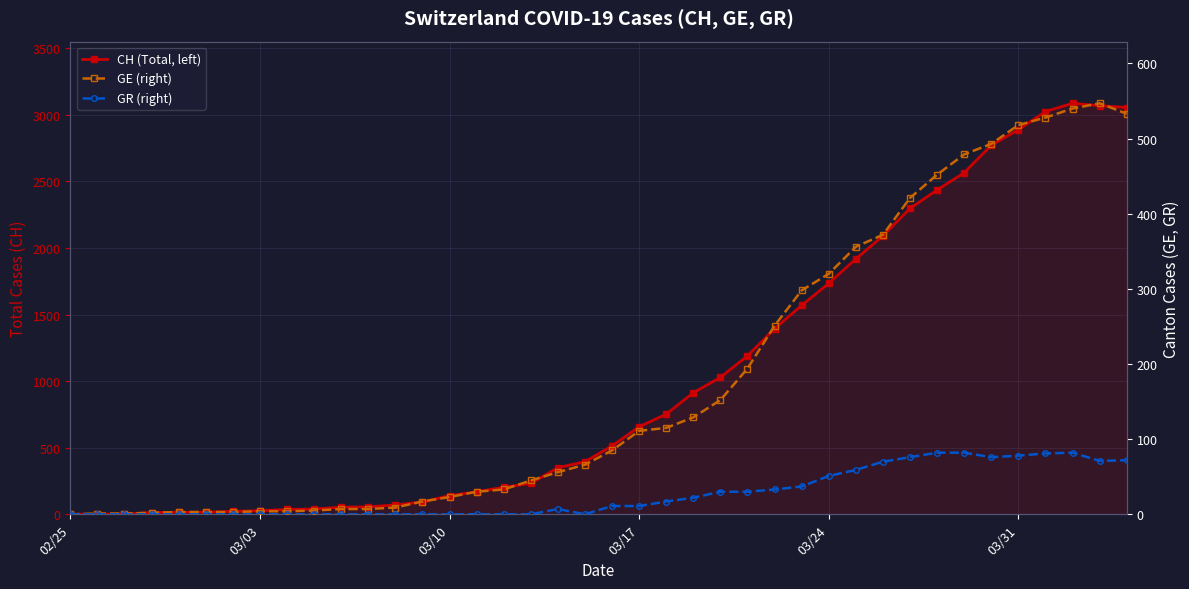

Reading right to left, transcribe all the data shown in this chart.

CH (Total, left): 3054	3068	3086	3024	2888	2771	2565	2435	2297	2090	1918	1734	1569	1394	1190	1028	913	752	657	514	395	350	232	203	169	140	93	70	56	53	40	36	27	22	16	15	13	2	1	0
GE (right): 533	547	540	528	518	493	479	452	421	372	356	320	298	251	194	152	129	115	111	85	66	56	45	33	30	23	17	9	7	7	5	4	4	3	3	3	2	1	1	0
GR (right): 72	71	82	81	78	76	82	82	76	70	59	51	37	33	30	30	22	17	11	11	0	7	0	0	0	0	0	0	0	0	0	0	0	0	0	0	0	0	0	0